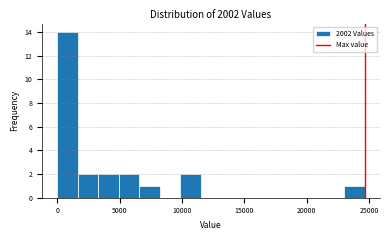

Read against the x-axis, roughly where is the centre of the tallest bar?

1000